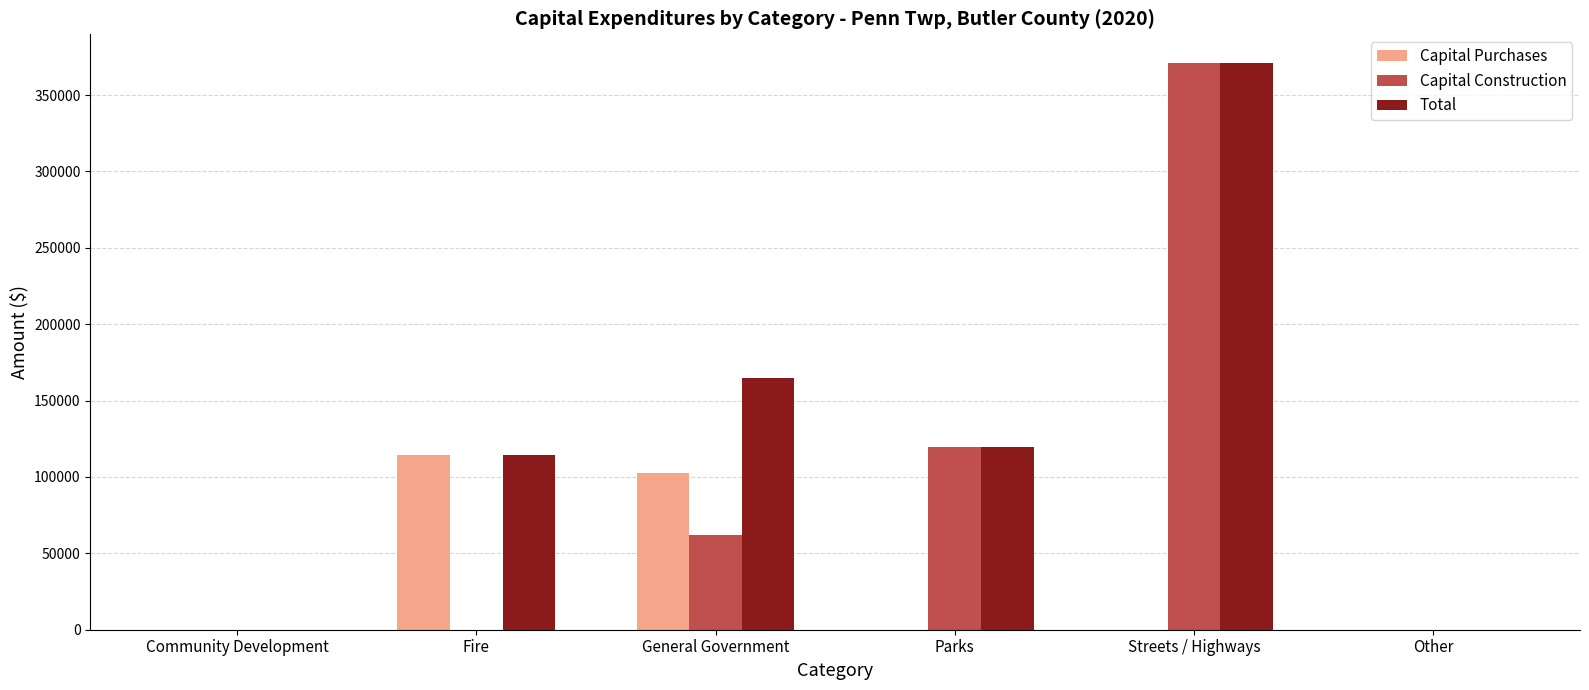

True or false: Capital Purchases has a value of 102529 at General Government.

True